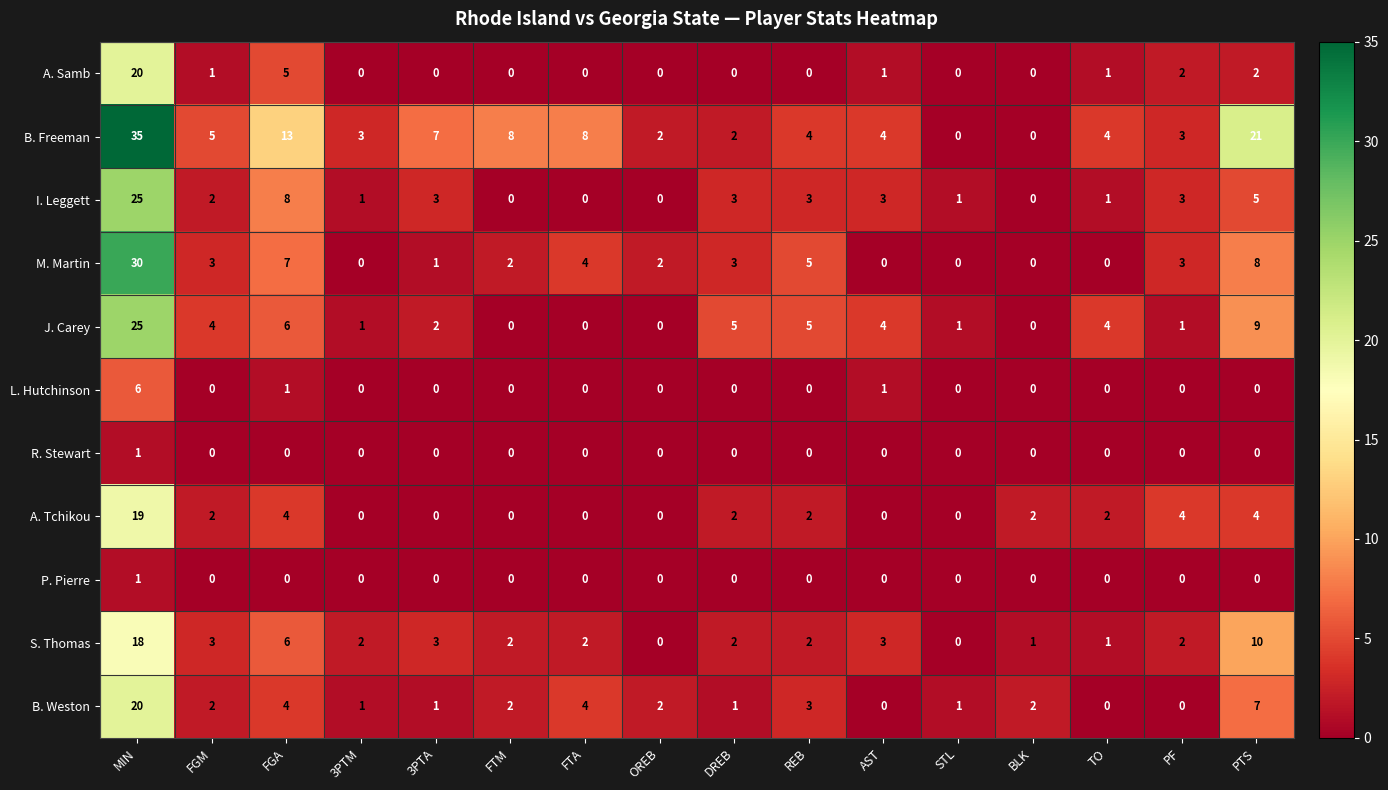

What is the sum of the B. Freeman values at 3PTM and STL?

3